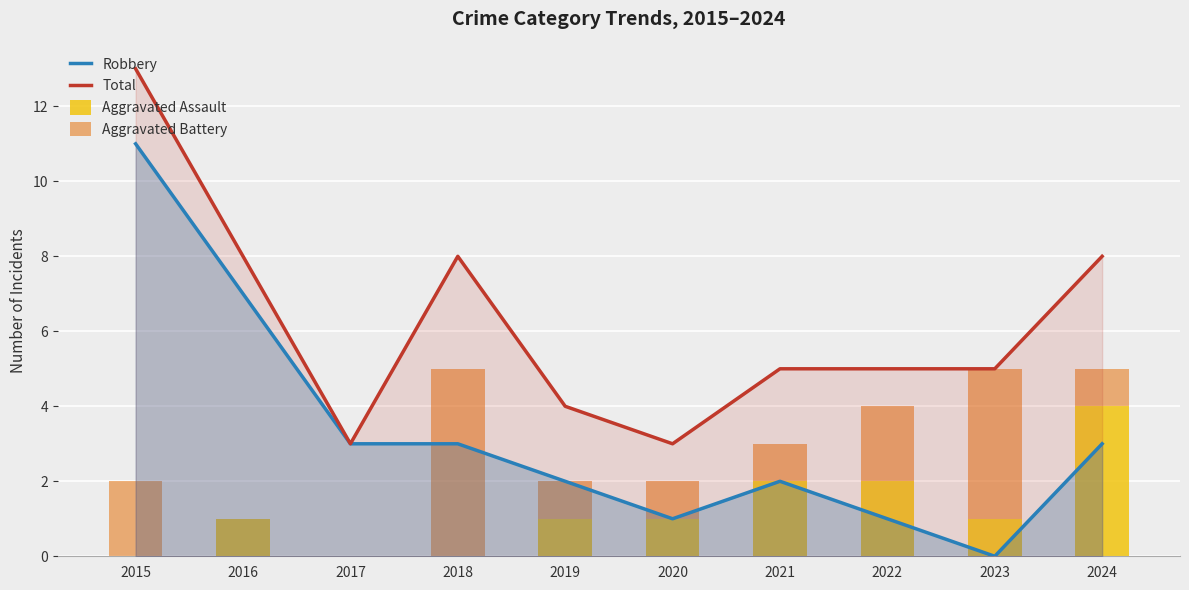

At how many categories does at least one series exceed 1?

10